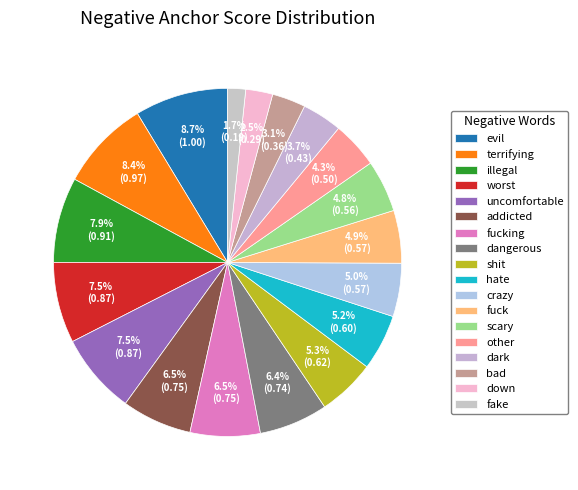

Count the number of slices in the pie.

18